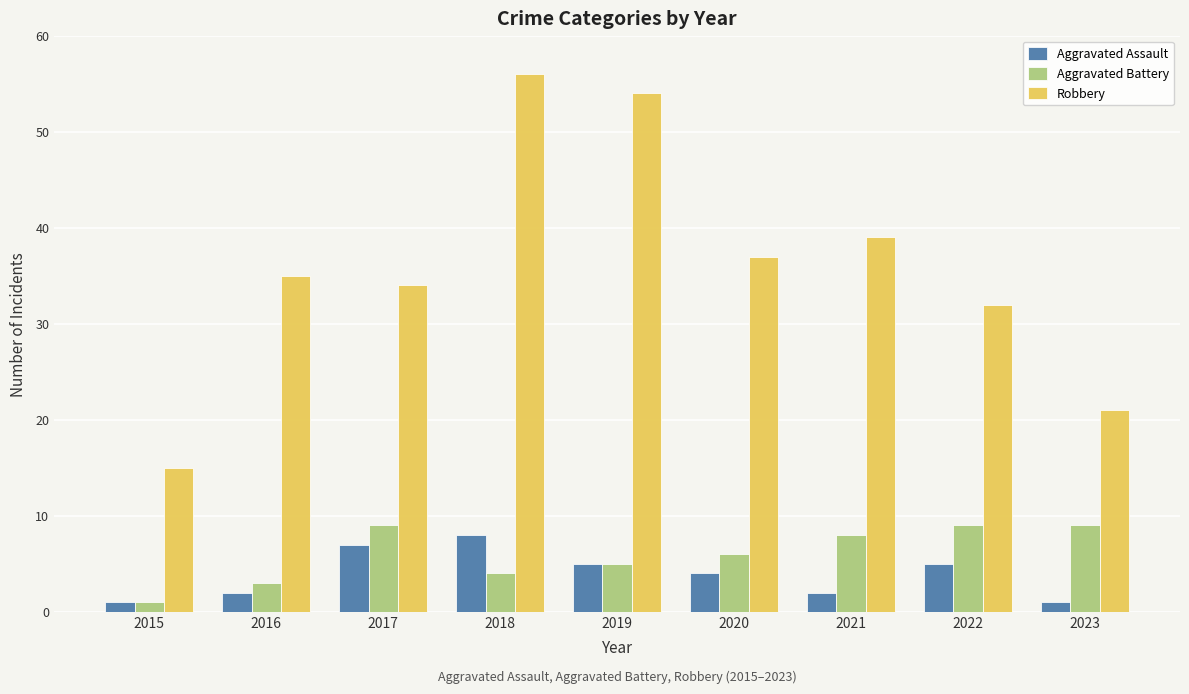

At which label is Aggravated Battery closest to 5?

2019